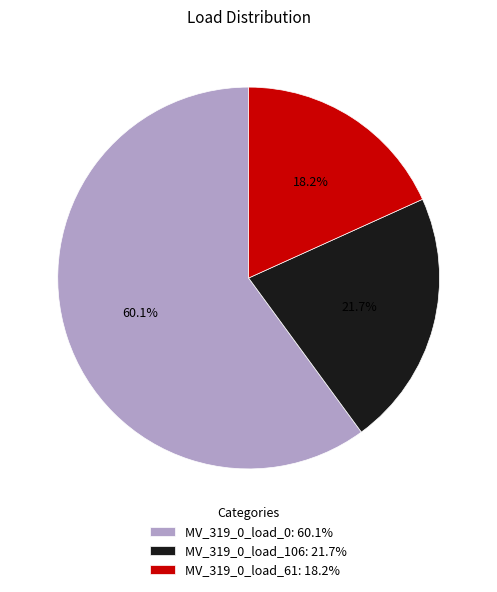

To the nearest percent, what portion does MV_319_0_load_106 represent?

22%